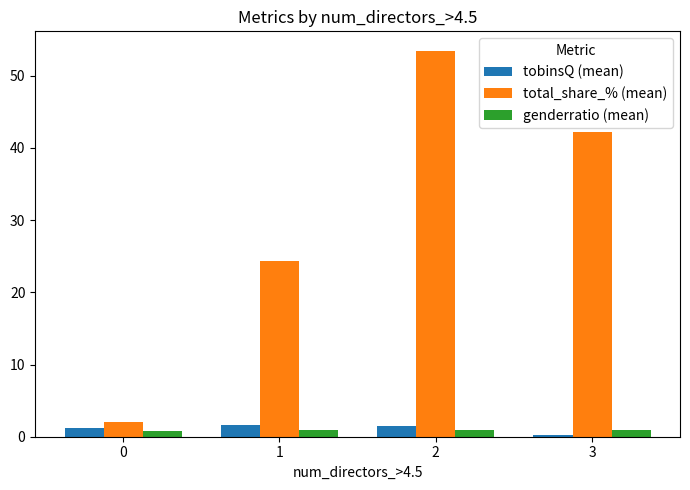

At which label is total_share_% (mean) closest to 27?

1